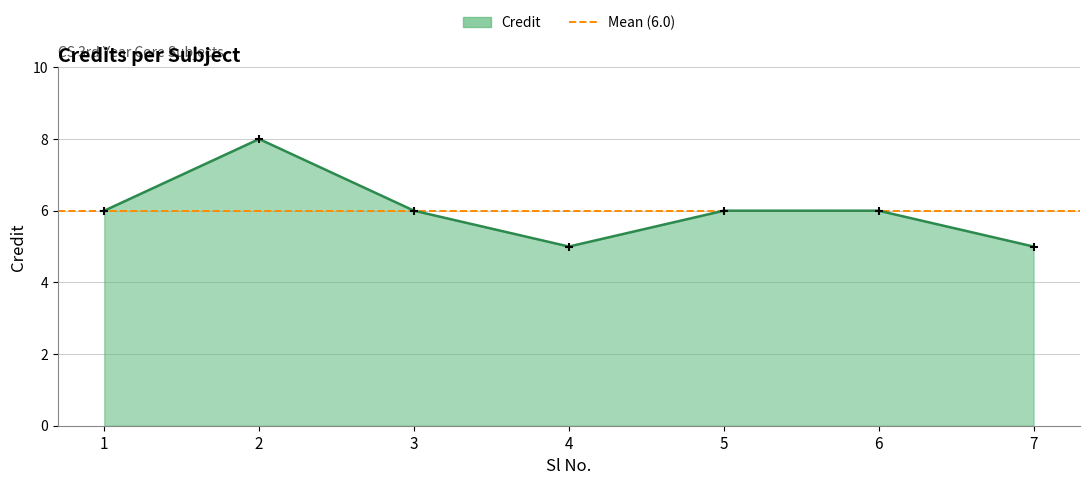

What is the ratio of the value at 5 to the value at 2?

0.8